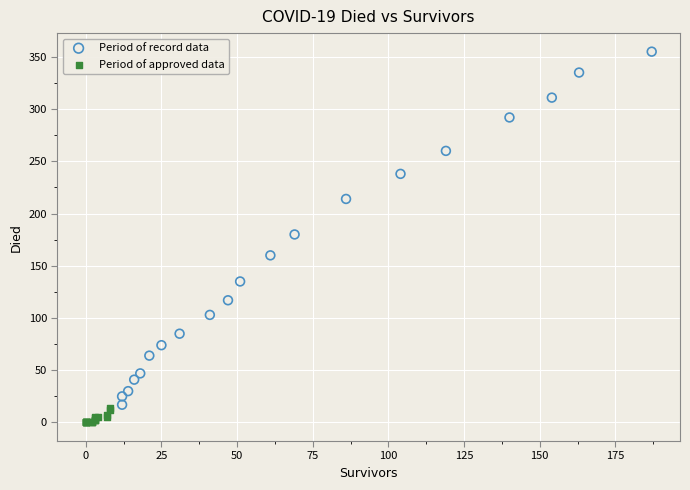

Which series contains the lowest Y value?

Period of approved data